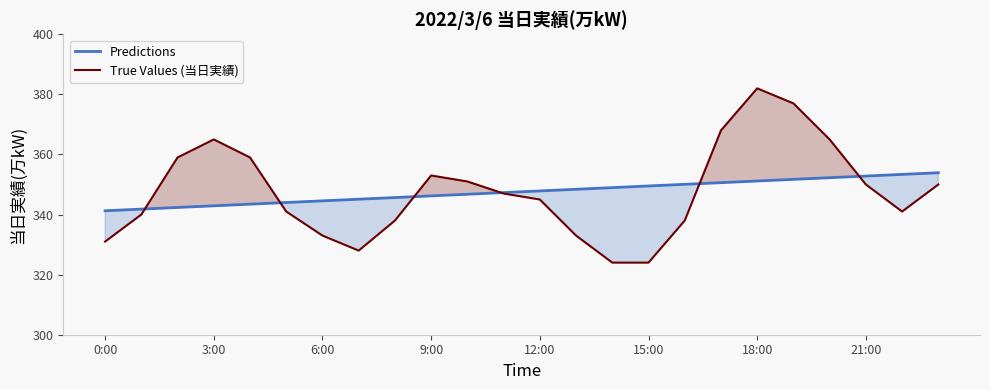

After their last crossing, which series has the higher values: Predictions or True Values (当日実績)?

Predictions